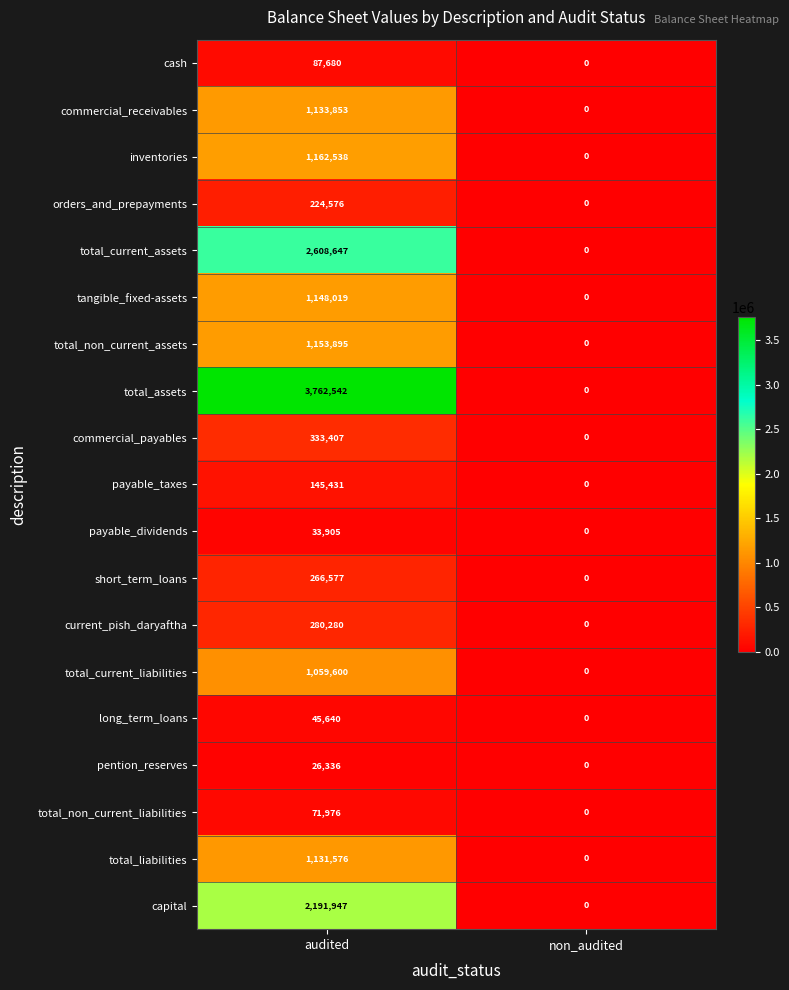

The current_pish_daryaftha series shows 0 at non_audited. True or false?

True